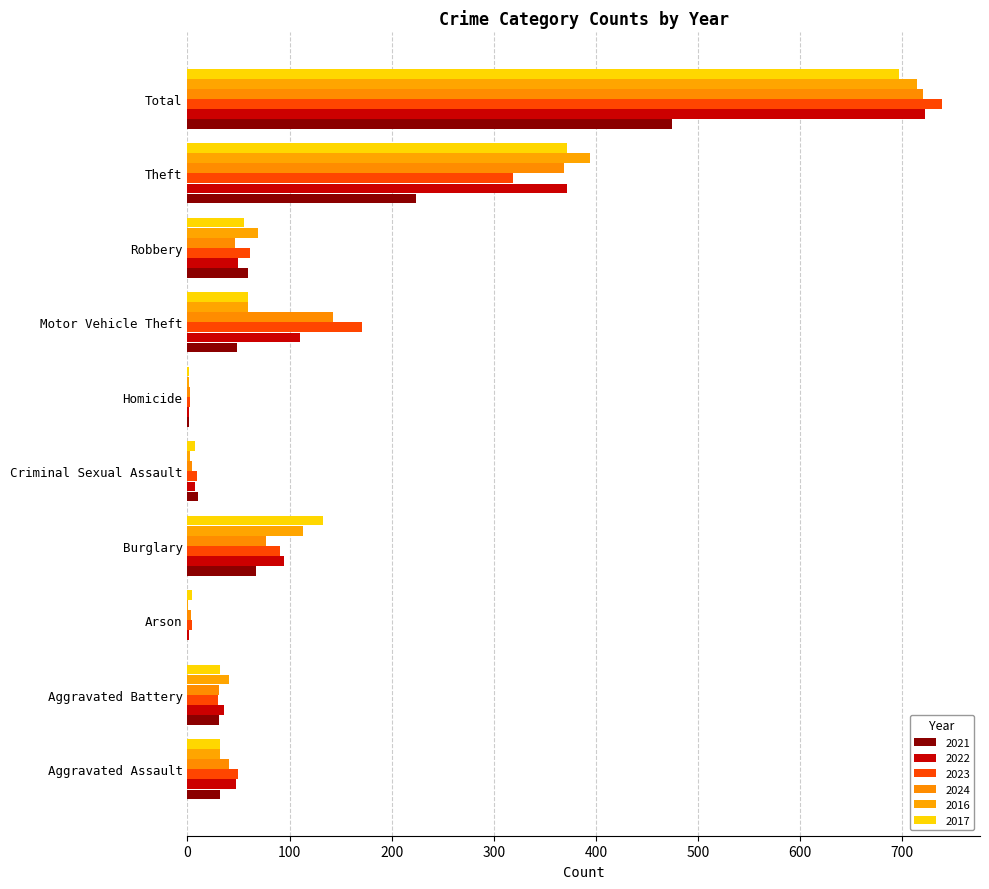

How many series are shown in this chart?

6